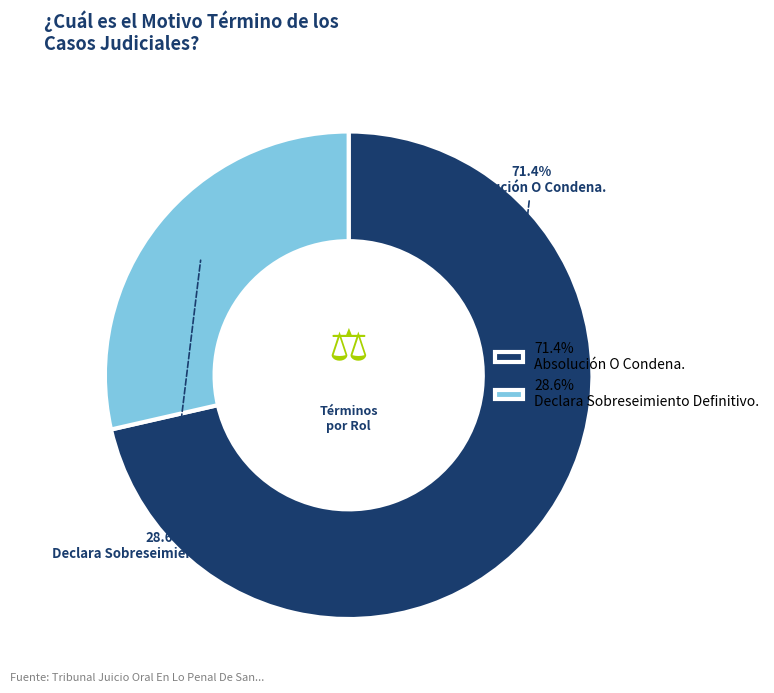

Is Declara Sobreseimiento Definitivo. the majority of the pie?

No